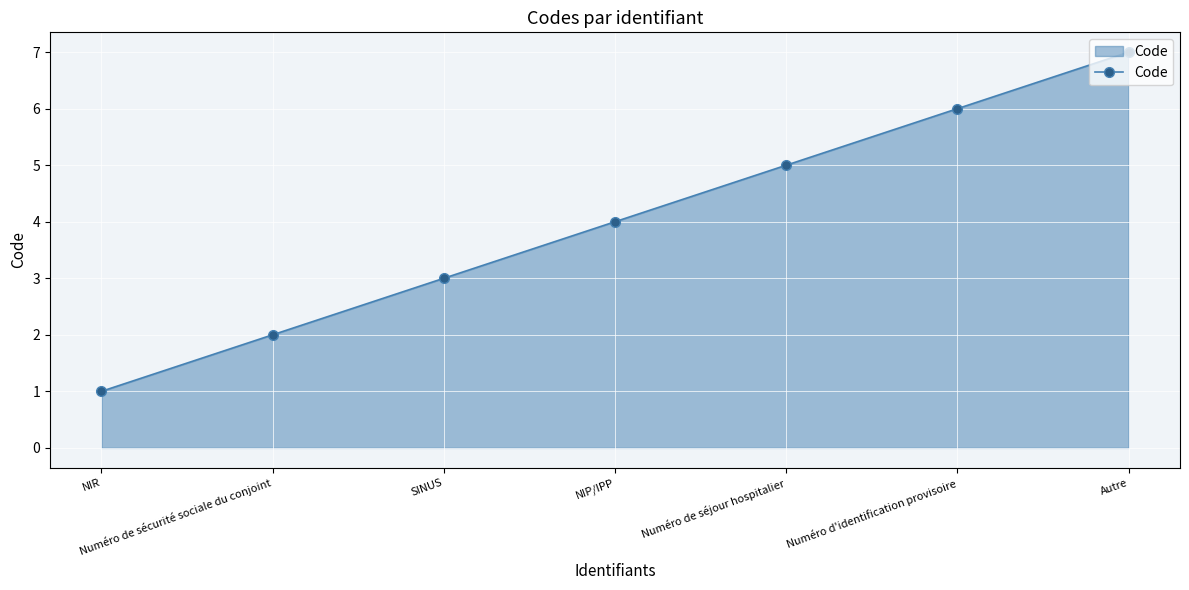

Rank the categories by value from lowest to highest.

NIR, Numéro de sécurité sociale du conjoint, SINUS, NIP/IPP, Numéro de séjour hospitalier, Numéro d'identification provisoire, Autre